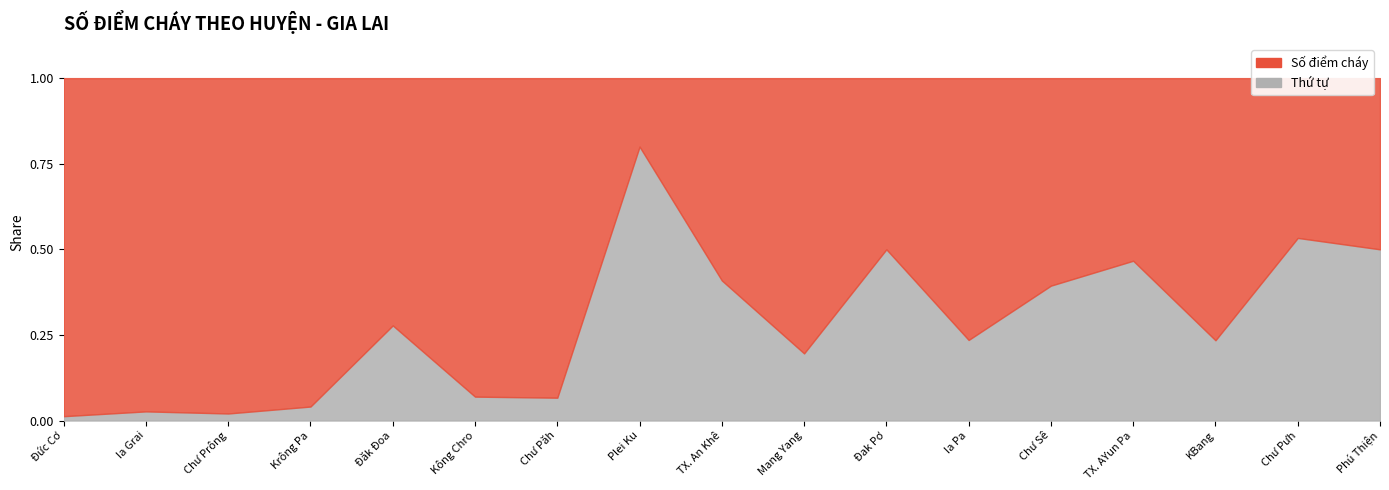

Where is Thứ tự nearest to the value 9?

TX. An Khê